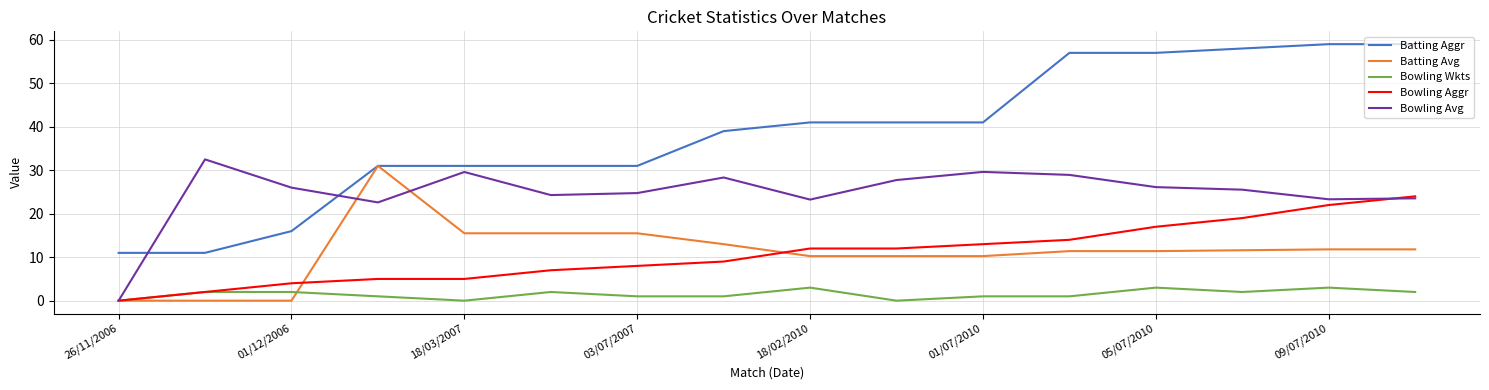

Which series has the largest total across all categories?

Batting Aggr